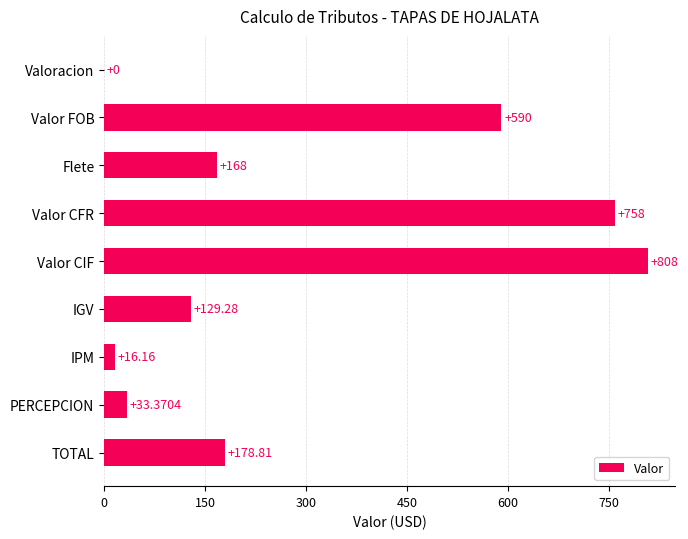

What is the change in value from Flete to Valor CIF?

+640.0